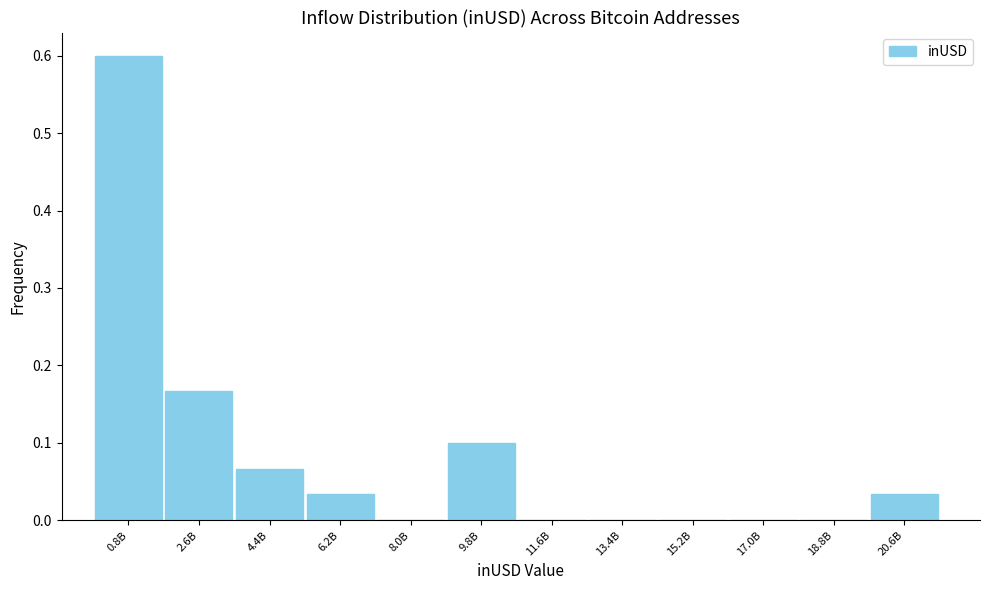

The chart shows a value of 0.0 at 6.2B. True or false?

True